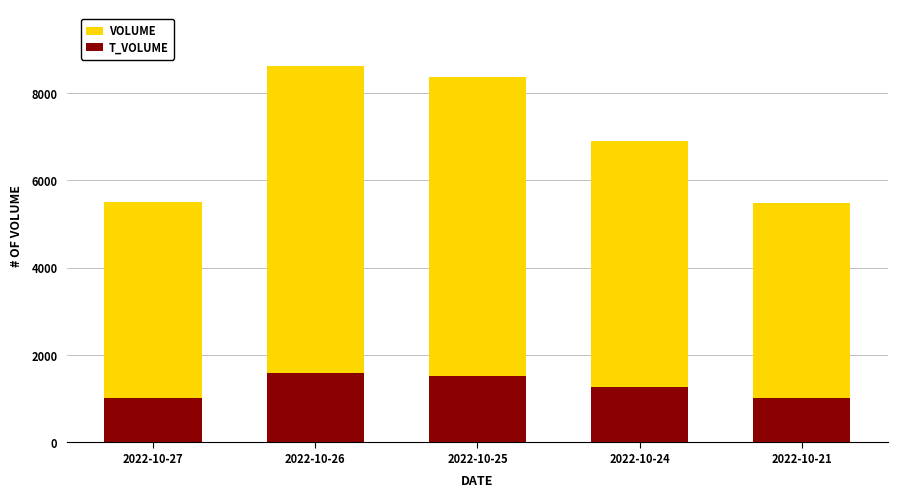

Is it true that T_VOLUME equals 285 at 2022-10-21?

False